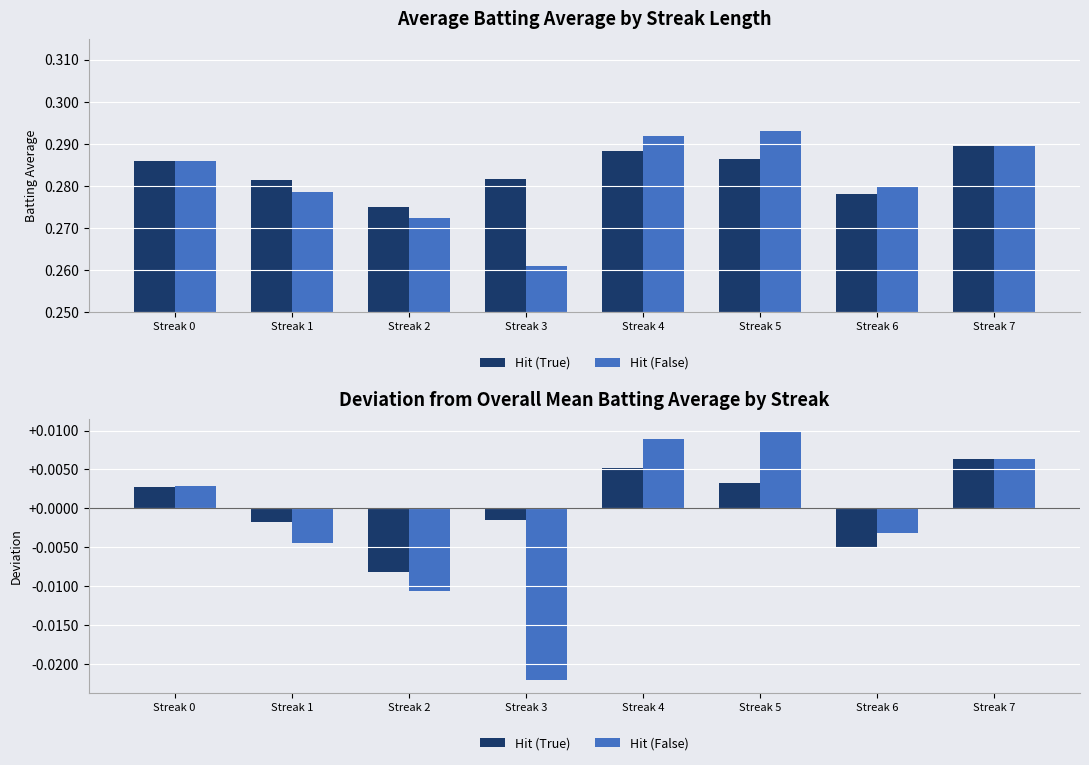

At Streak 4, list the series in order from smallest to largest.

Hit (True), Hit (False)